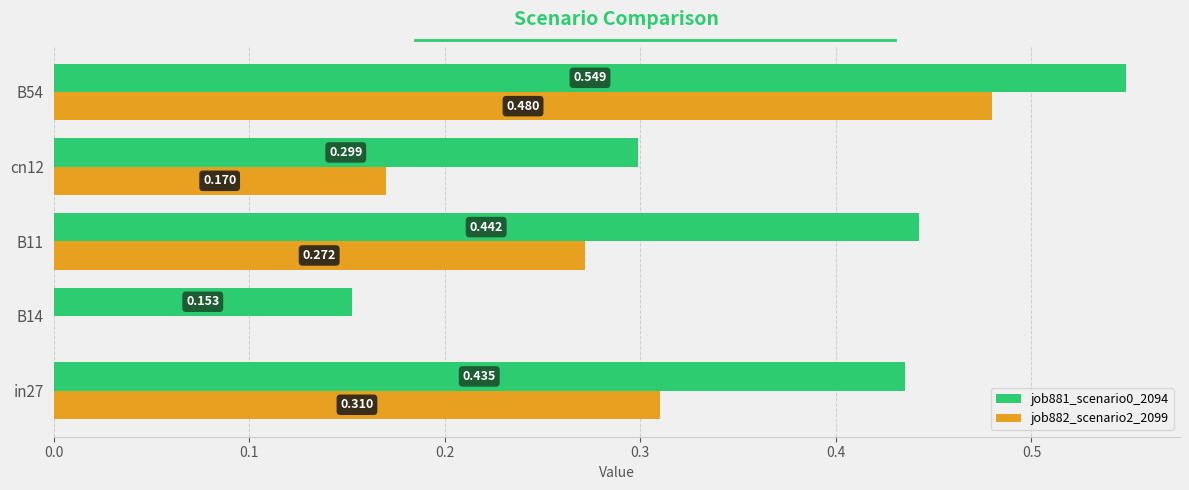

Is the value of job881_scenario0_2094 at B54 greater than the value of job882_scenario2_2099 at B54?

Yes